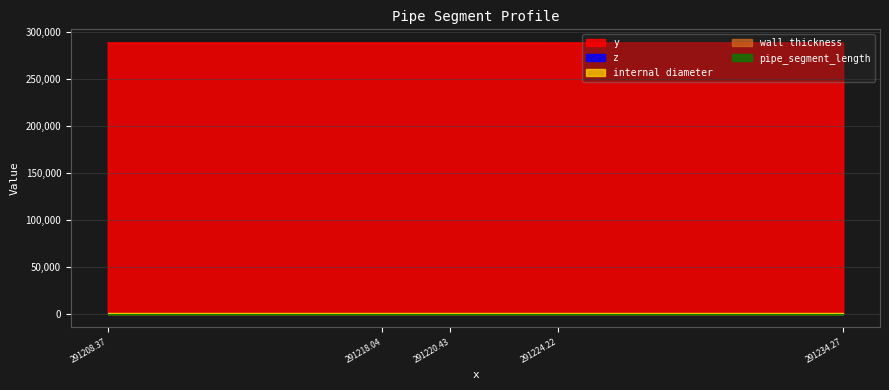

At how many categories does at least one series exceed 182895?

5